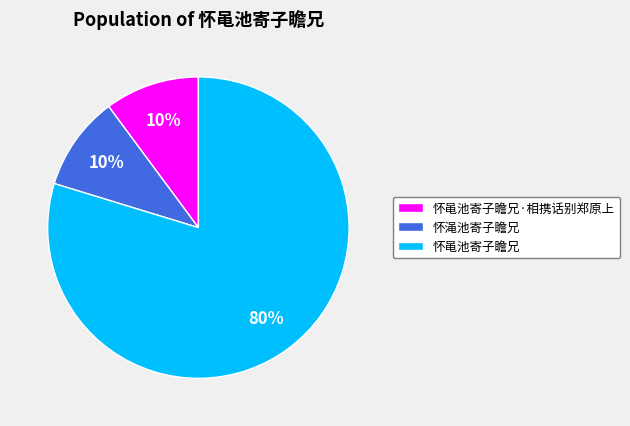

To the nearest percent, what portion does 怀黾池寄子瞻兄 represent?

80%